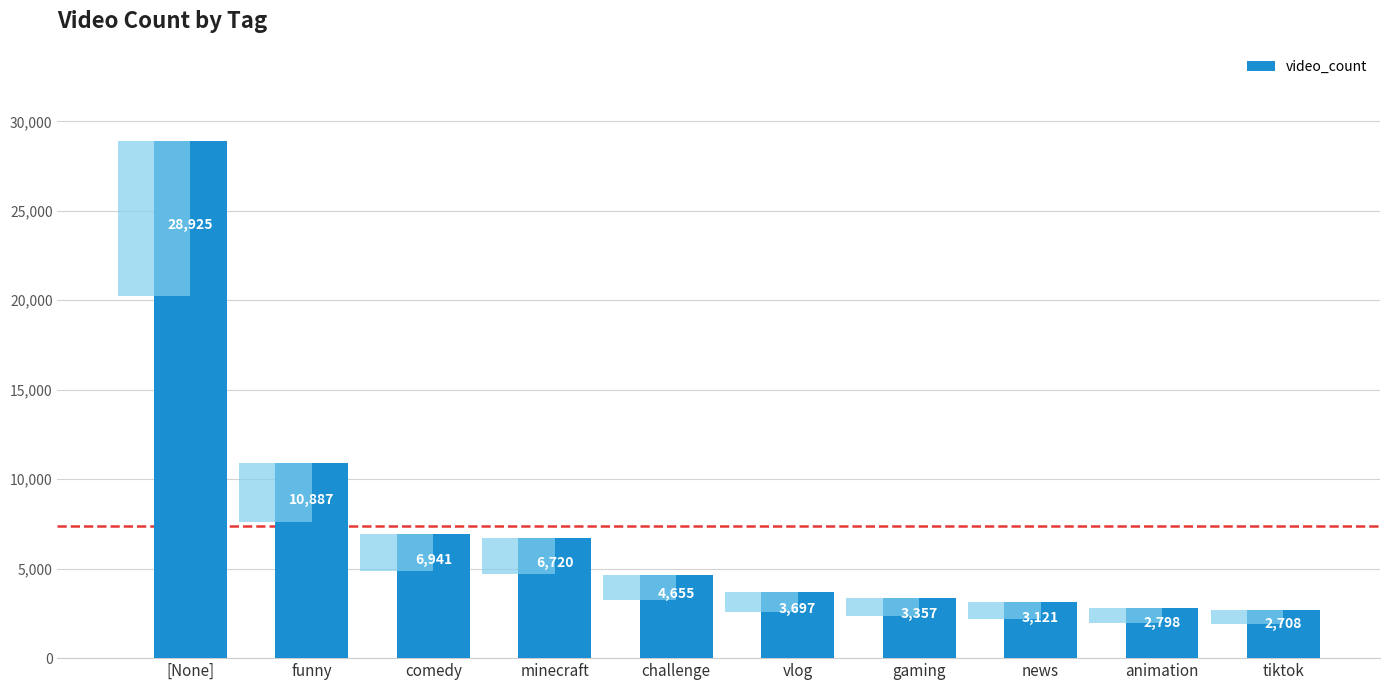

What is the label of the 3rd bar from the left?

comedy